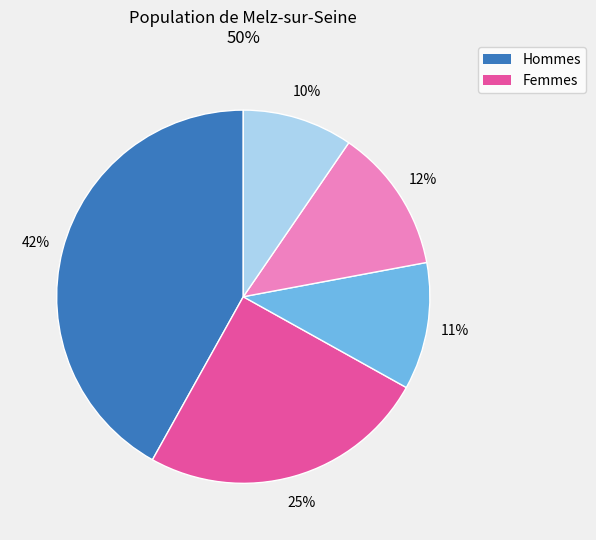

Does any single category account for the majority?

No